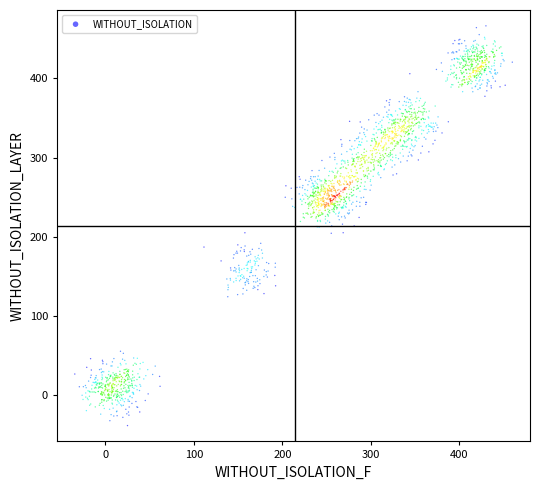

What is the range of X values (max minus min)?

494.2